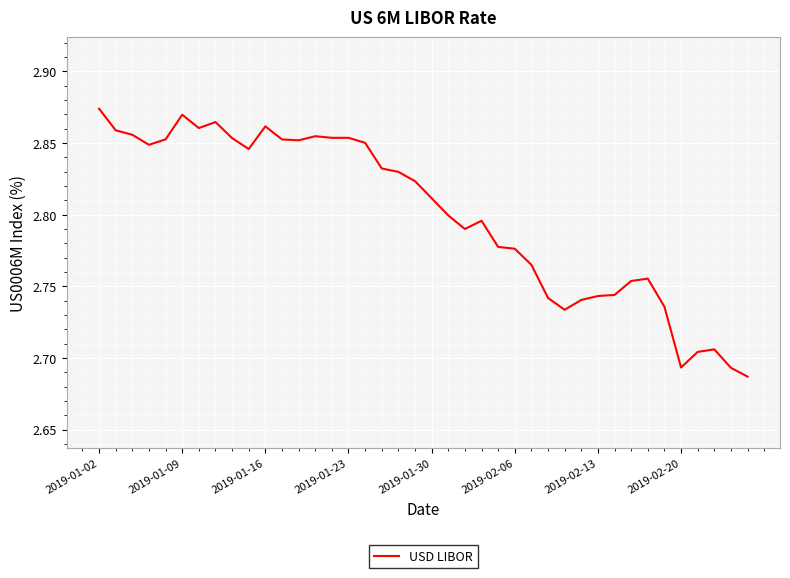

How many lines are shown in the chart?

1